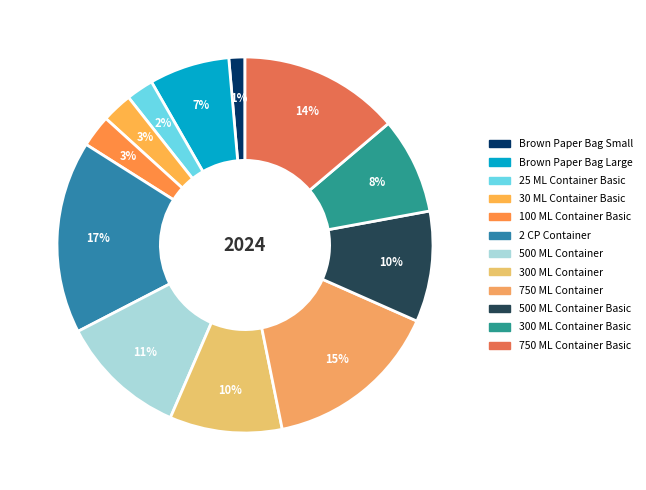

What is the smallest slice in the pie chart?

Brown Paper Bag Small